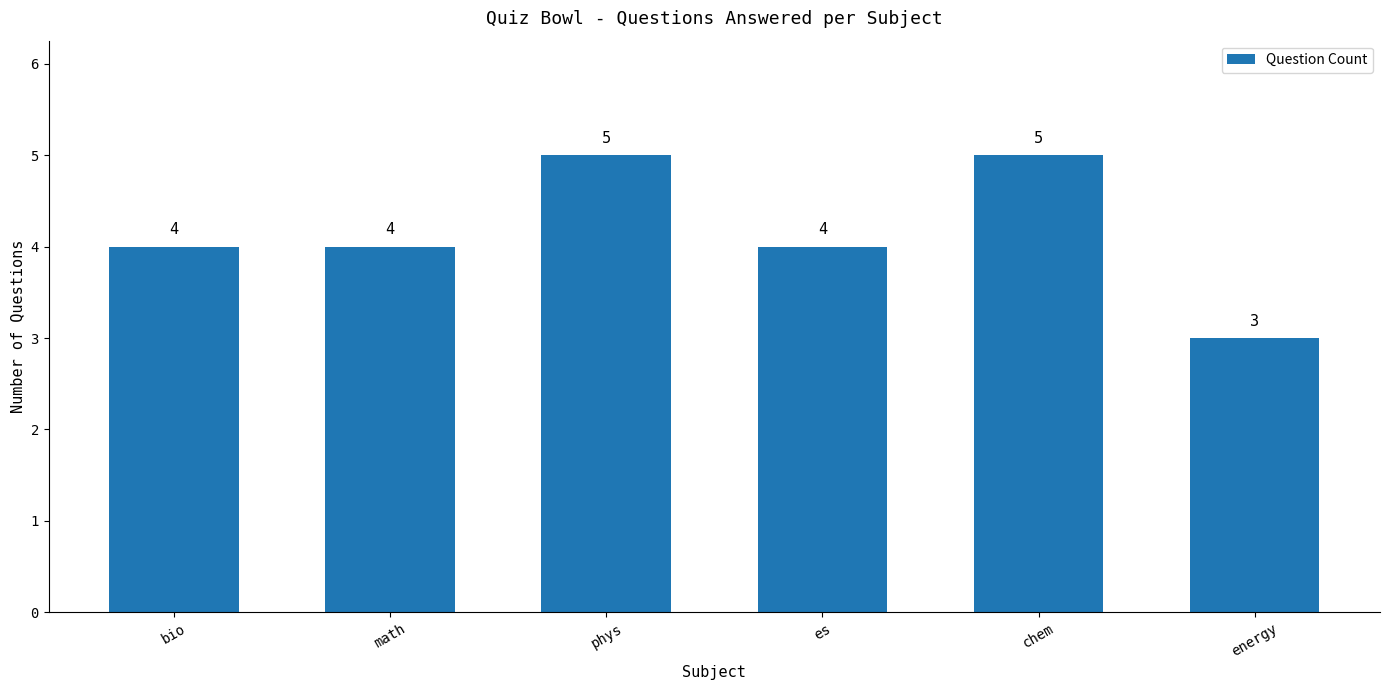

The value at math is 4. True or false?

True